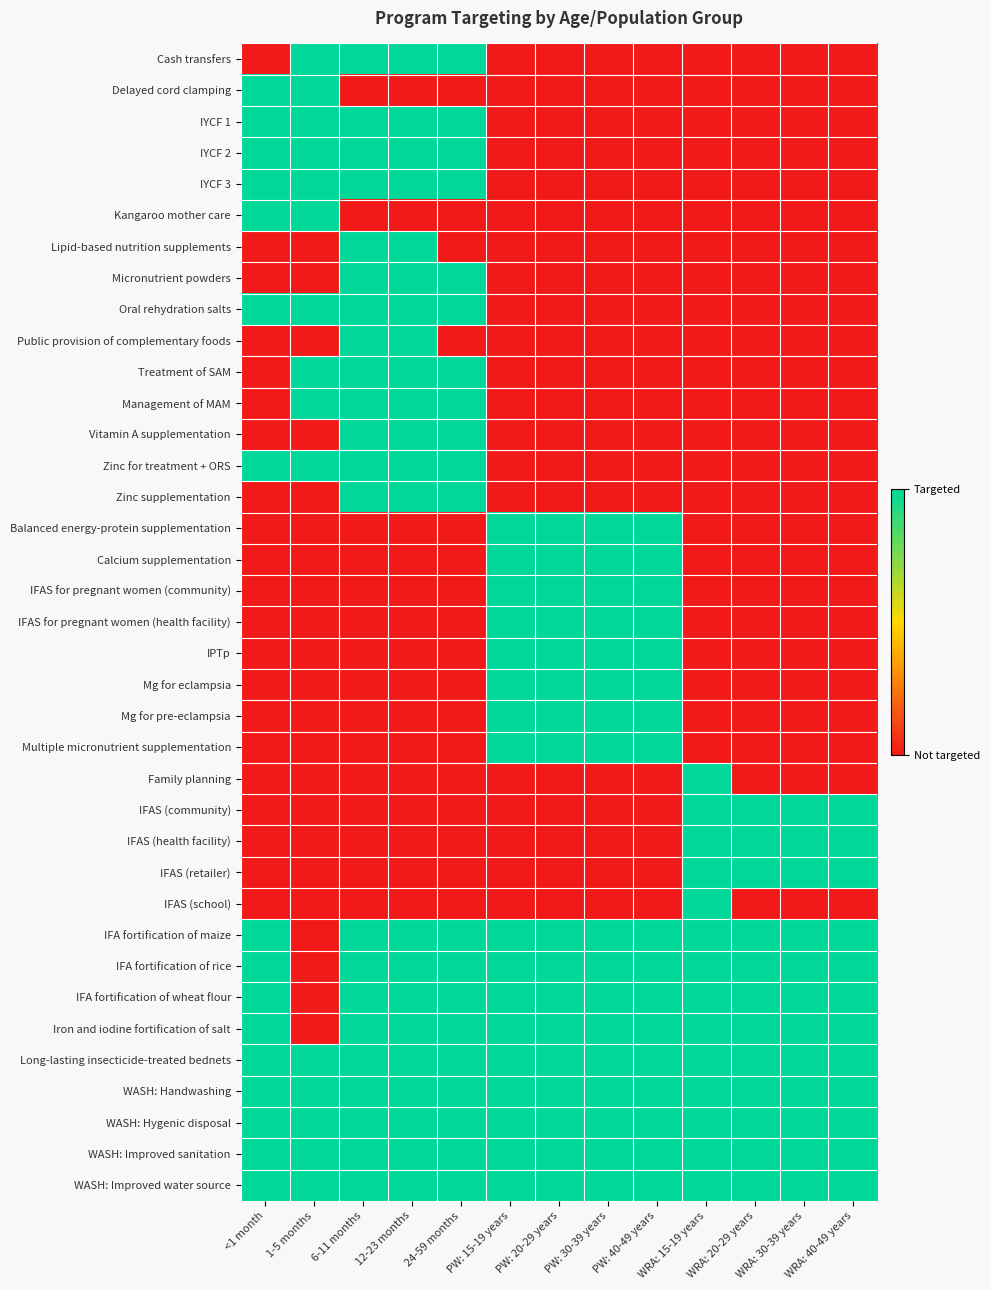

What is the total value across all series at PW: 20-29 years?

17